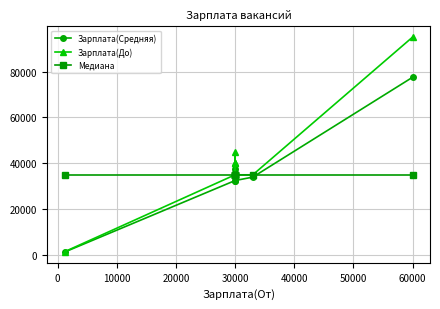

True or false: Зарплата(До) and Медиана intersect in this chart.

False